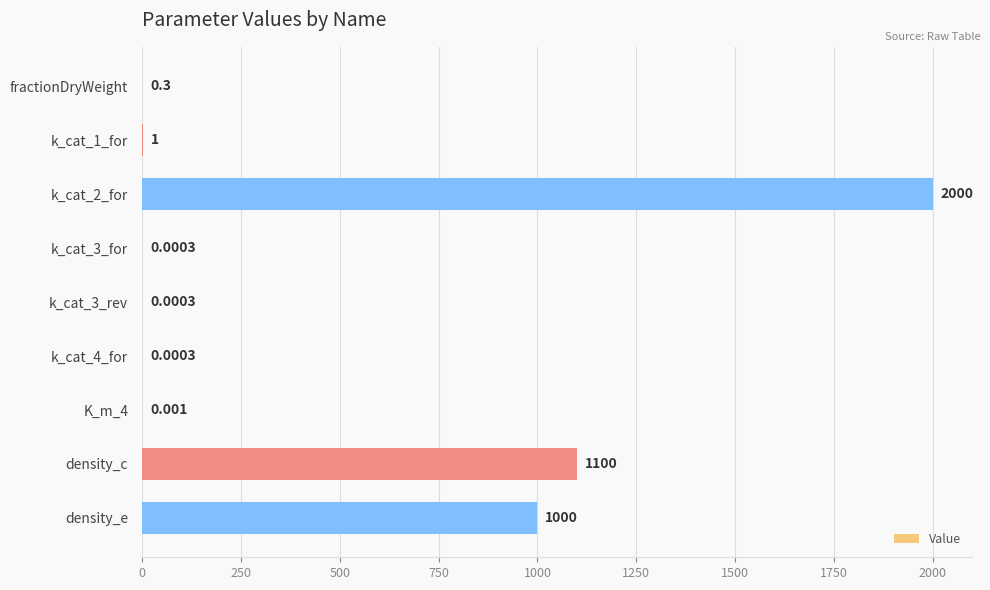

Between K_m_4 and density_c, which is larger?

density_c